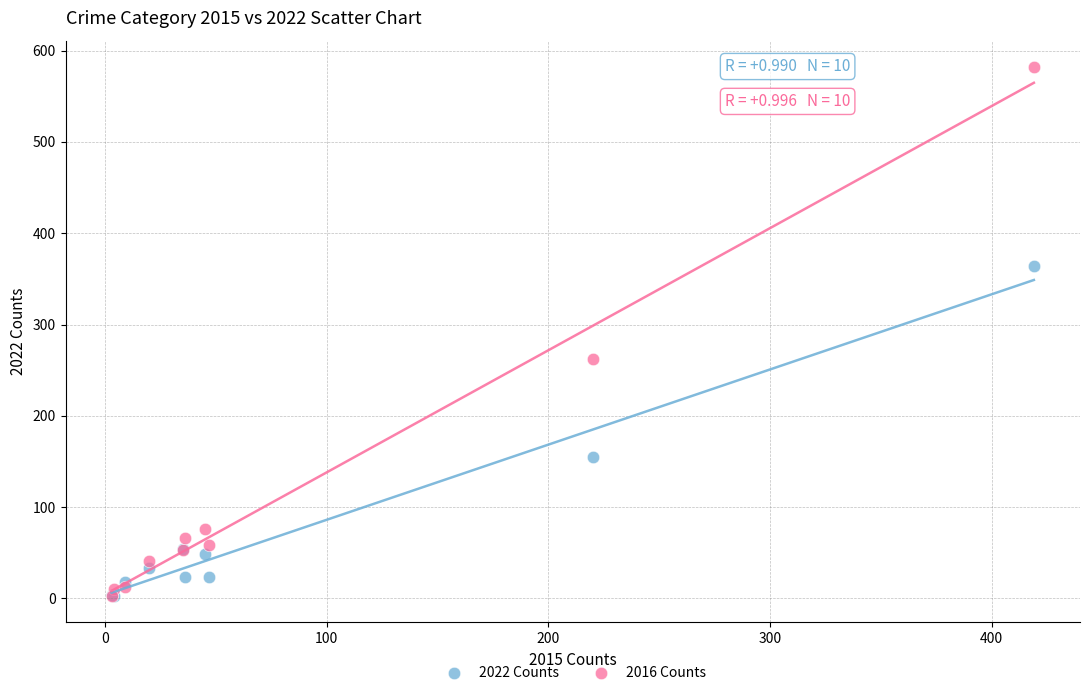

Which series has the largest Y range (max minus min)?

2016 Counts